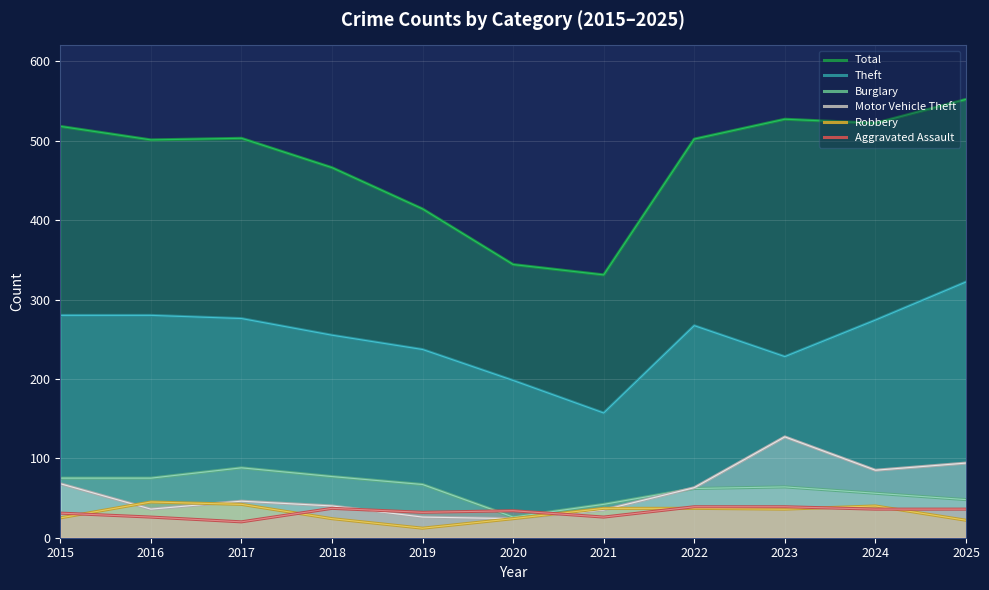

What is the difference between the maximum and minimum values in the Burglary series?

62